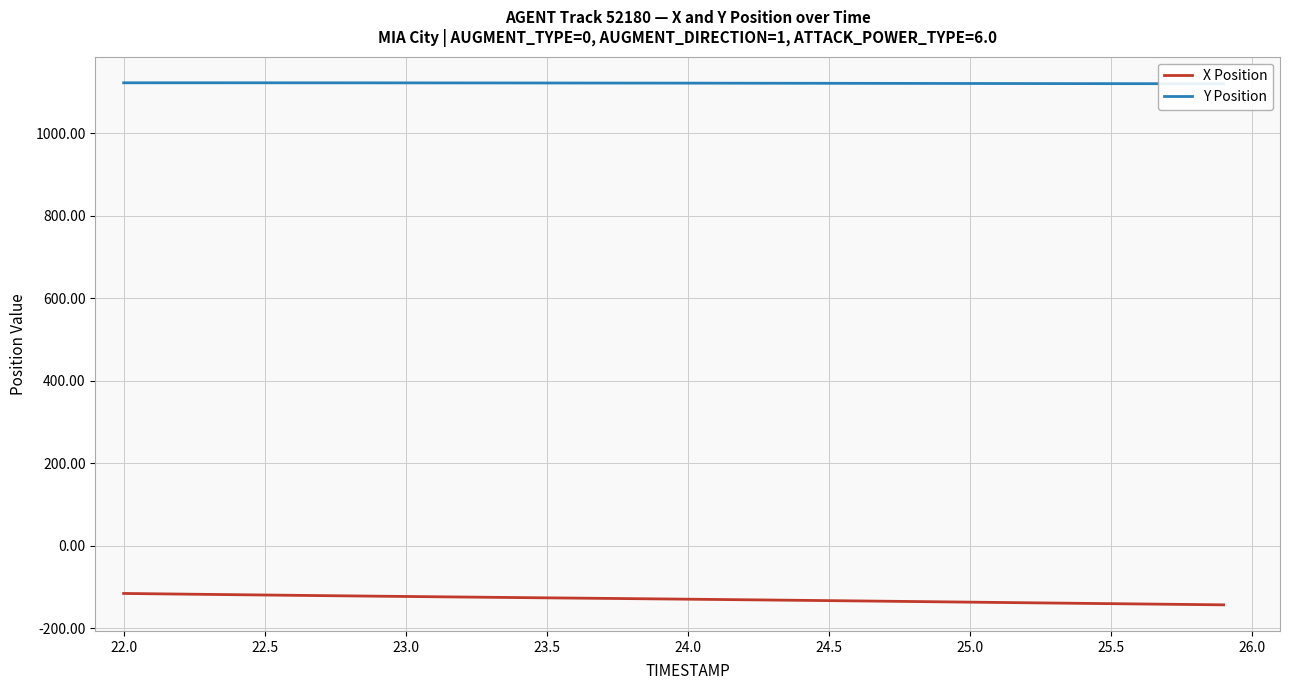

What are all the series names shown in the legend?

X Position, Y Position